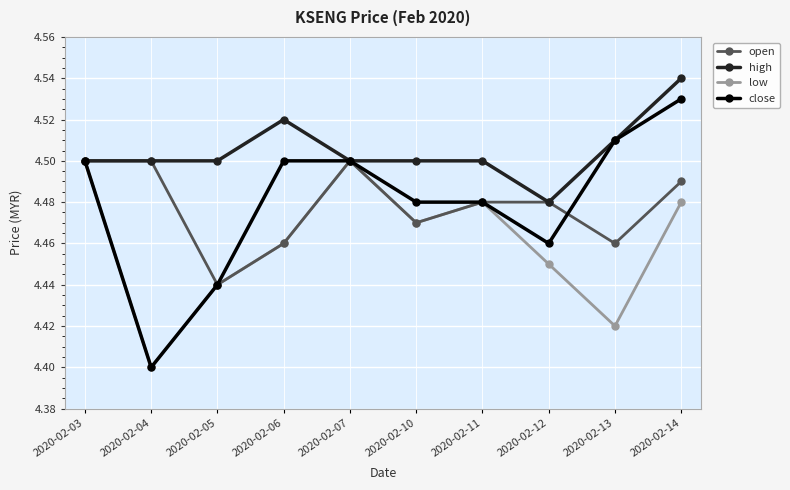

What is the spread (max minus min) of values at 2020-02-05?

0.1